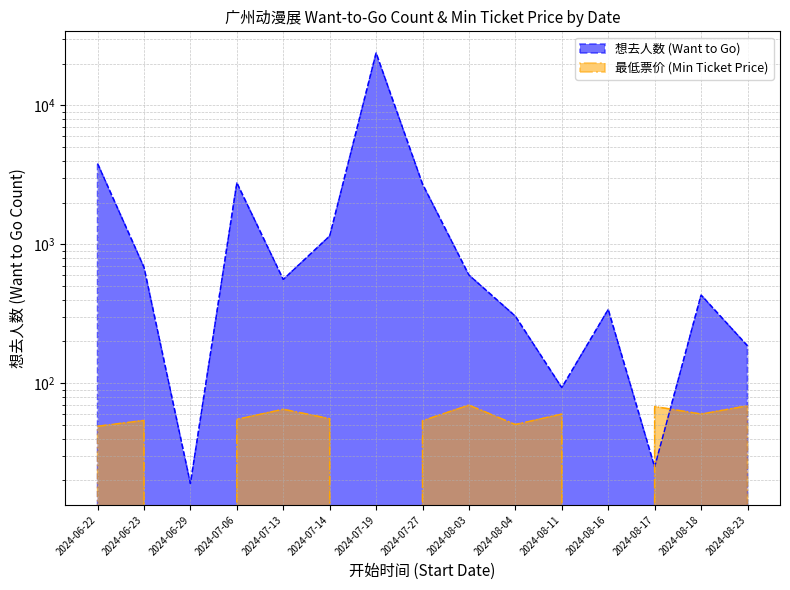

What is the difference between the second highest and minimum values in the 最低票价 (Min Ticket Price) series?

68.8